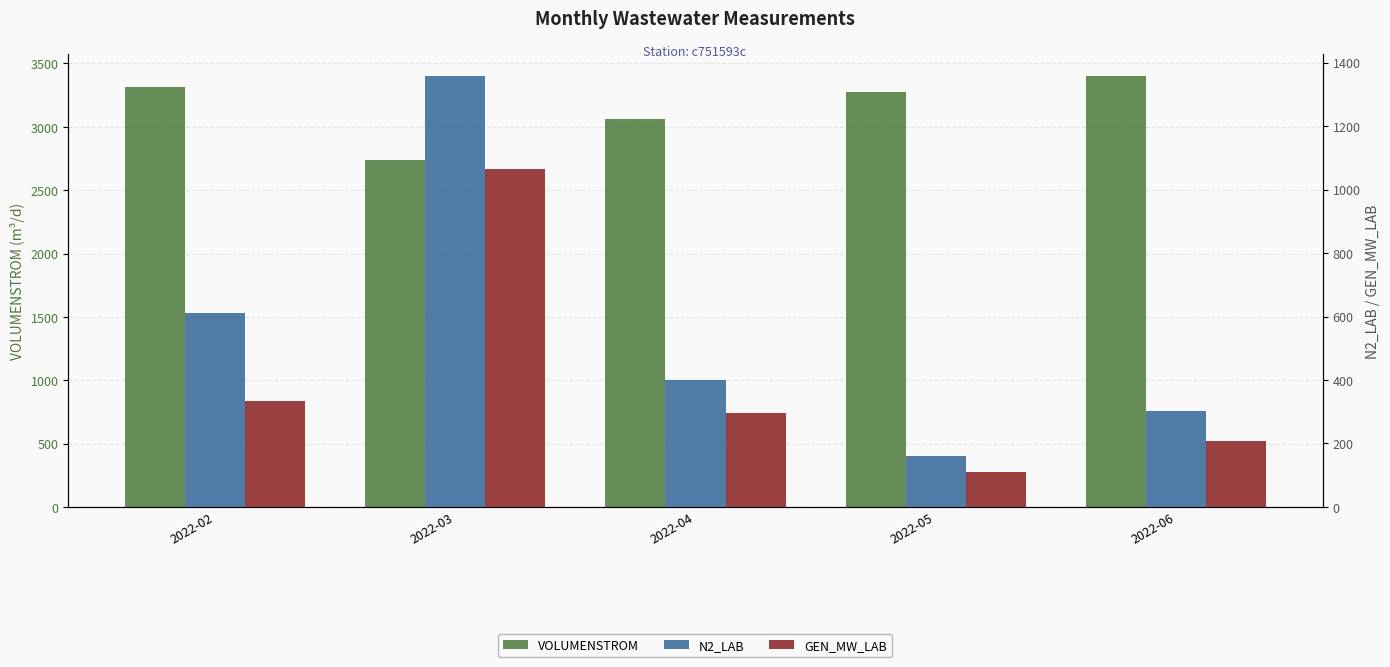

How many data points does each series have?

5